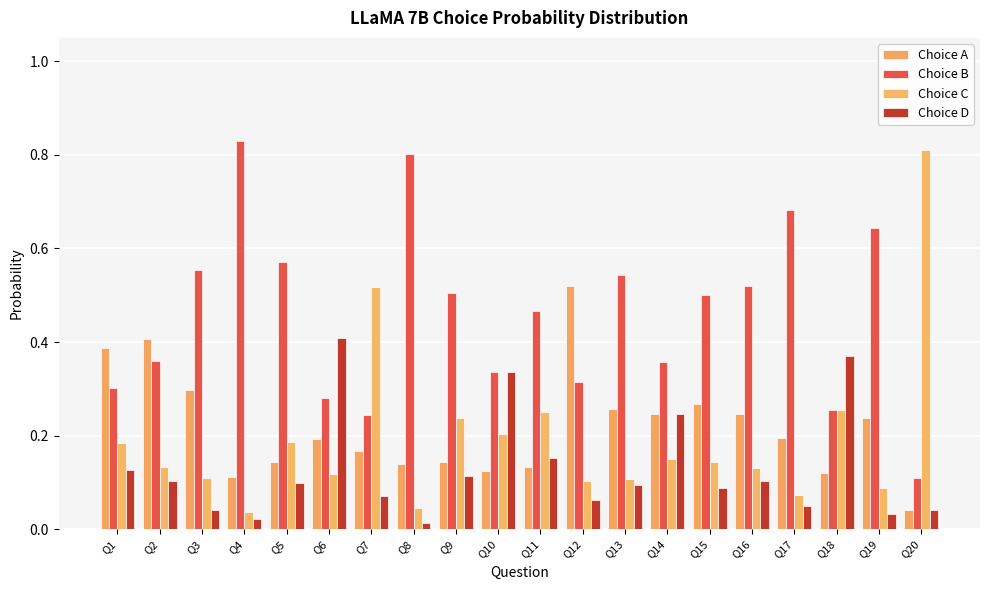

How many bars are there in each group?

4